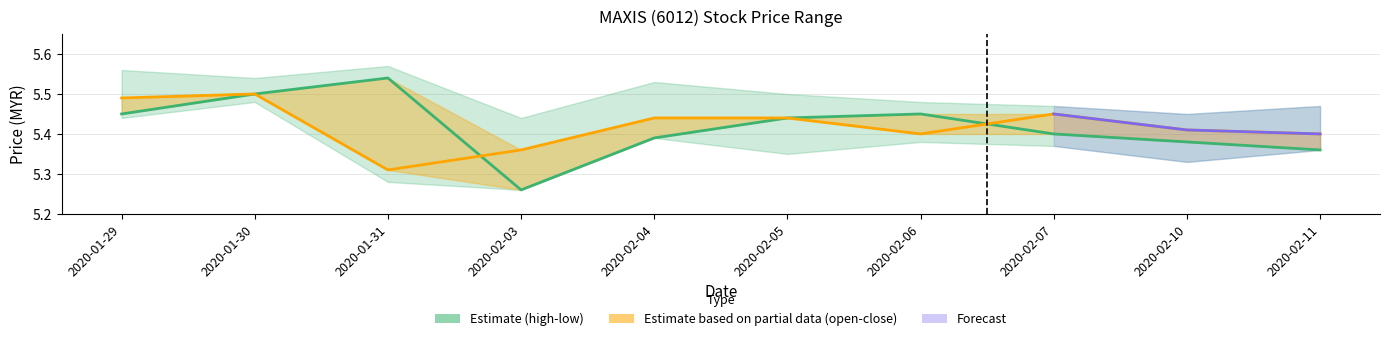

In open, how many points are higher than both neighbors (excluding endpoints)?

2